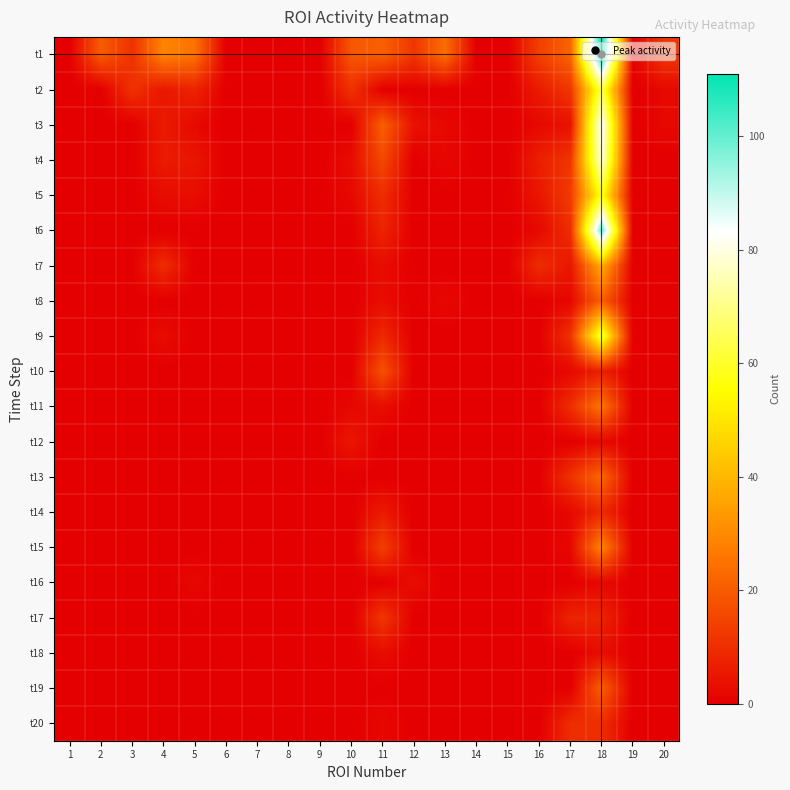

At how many categories does at least one series exceed 56?

1